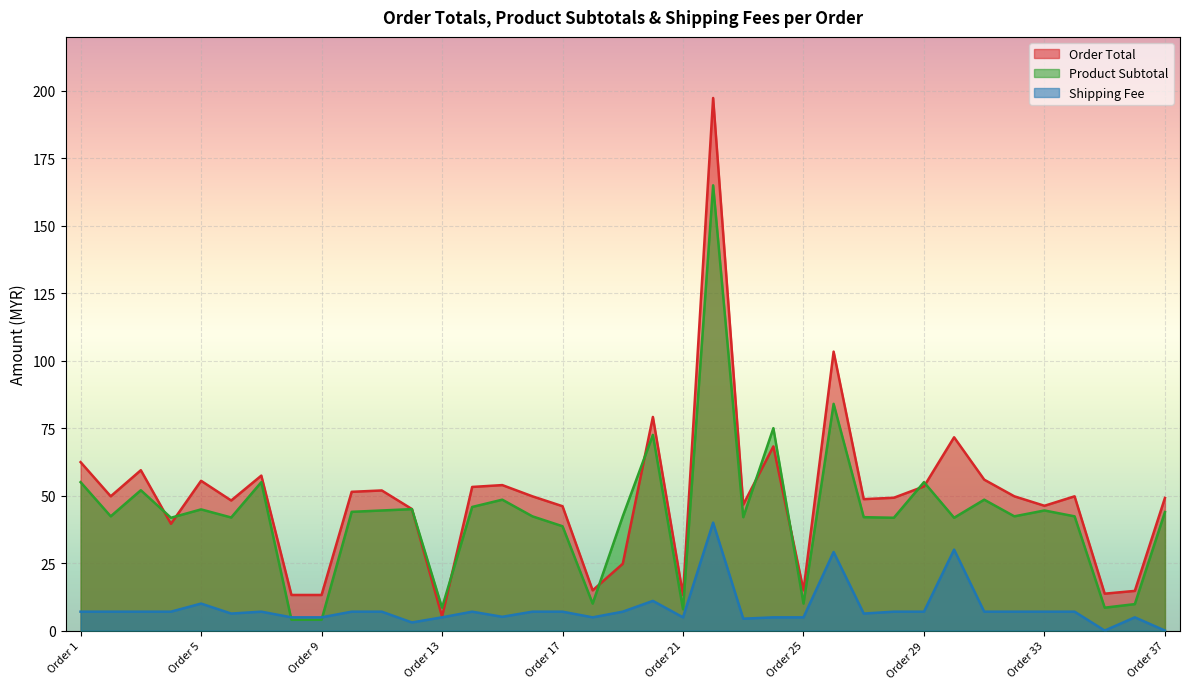

At which category is the sum across all series the highest?

Order 22